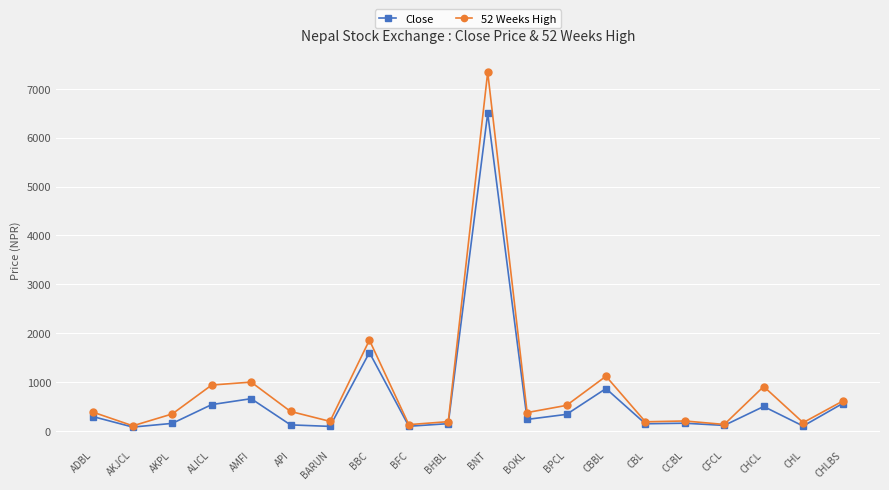

Between AKPL and BARUN, which series saw the biggest shift?

52 Weeks High